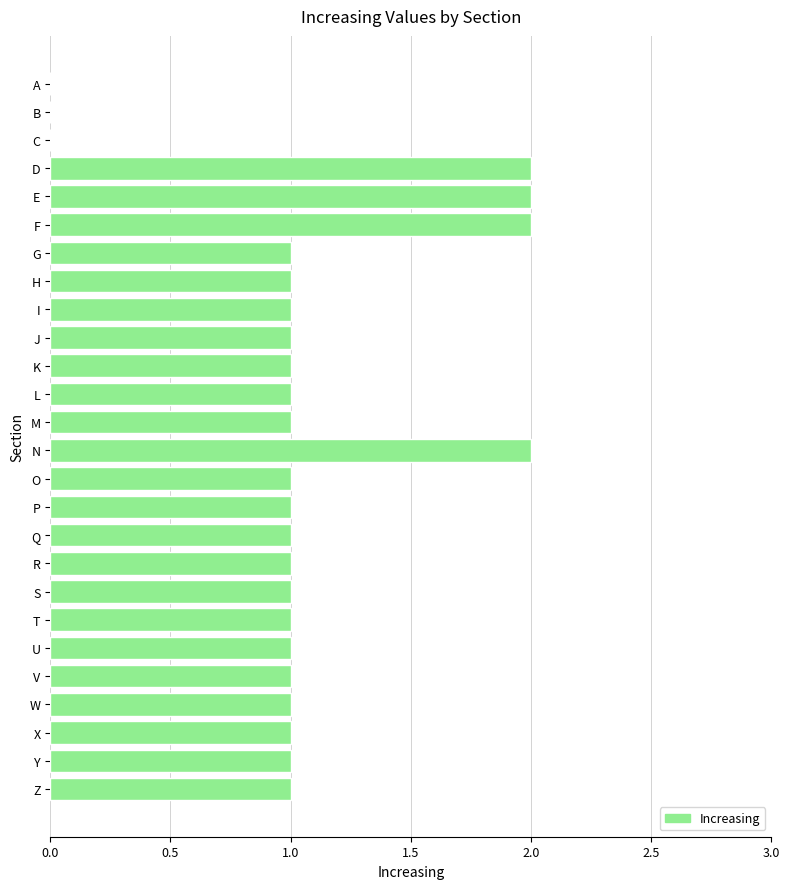

True or false: the data shows 1 at Q.

True